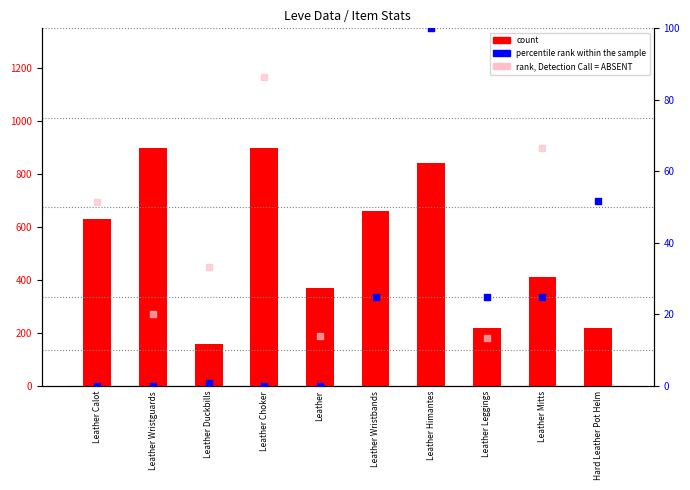

What is the total value across all series at Leather Wristguards?

920.0